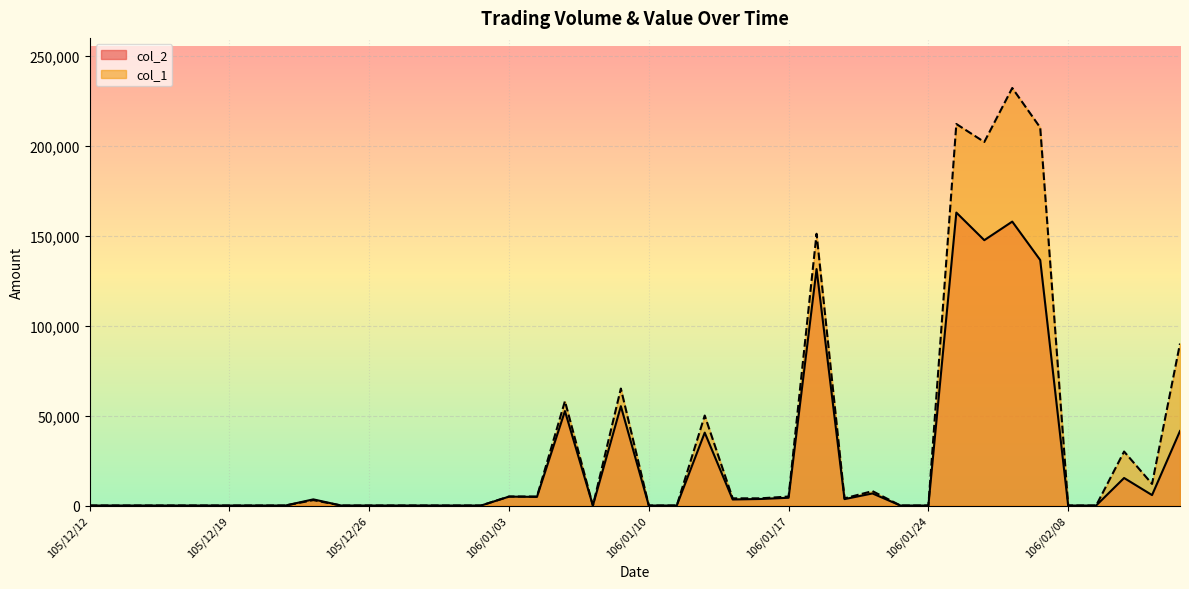

How many interior local valleys does the col_1 series have?

4